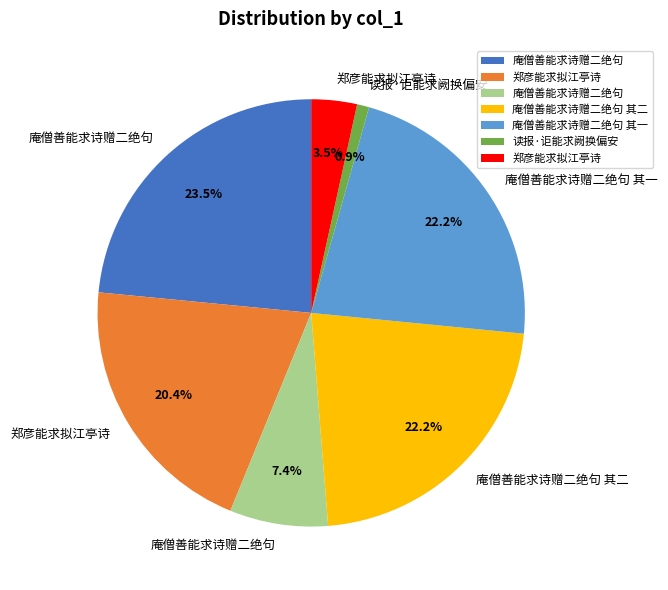

Count the number of slices in the pie.

7